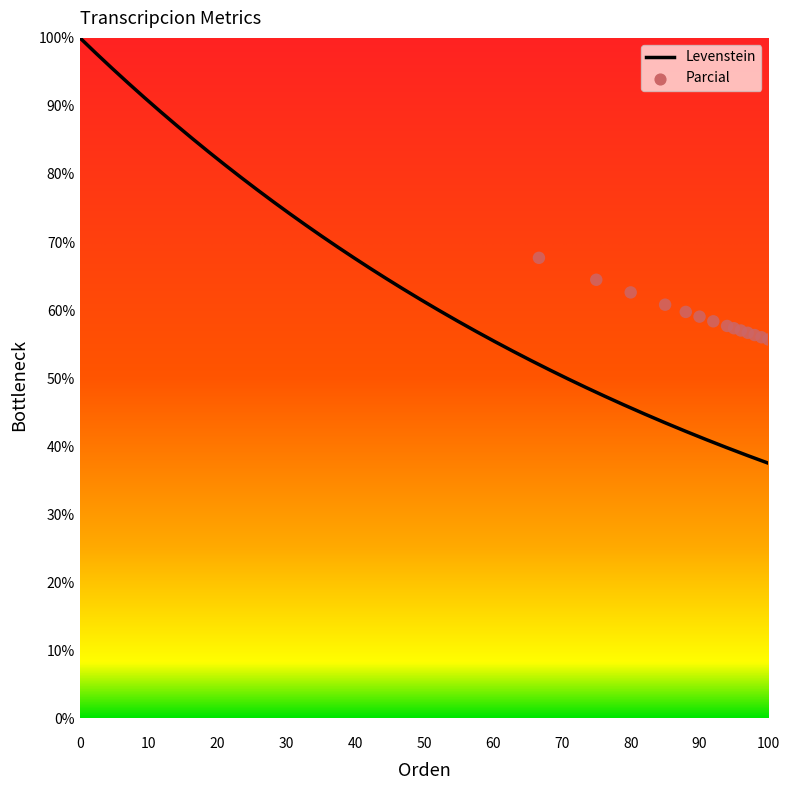

What are all the series names shown in the legend?

Levenstein, Parcial